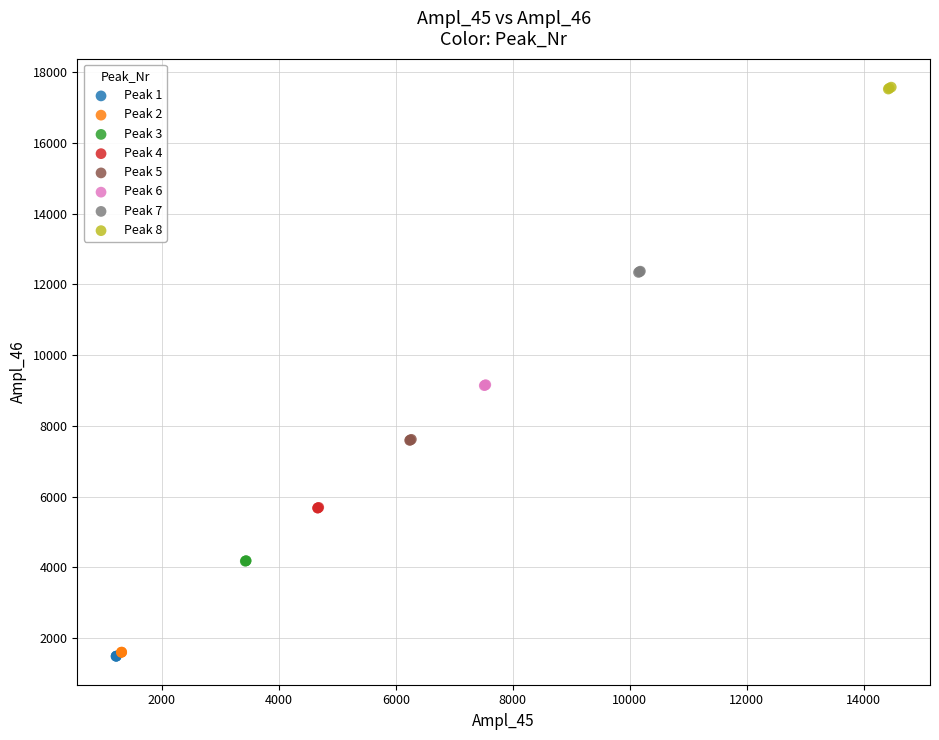

What are all the series names shown in the legend?

Peak 1, Peak 2, Peak 3, Peak 4, Peak 5, Peak 6, Peak 7, Peak 8